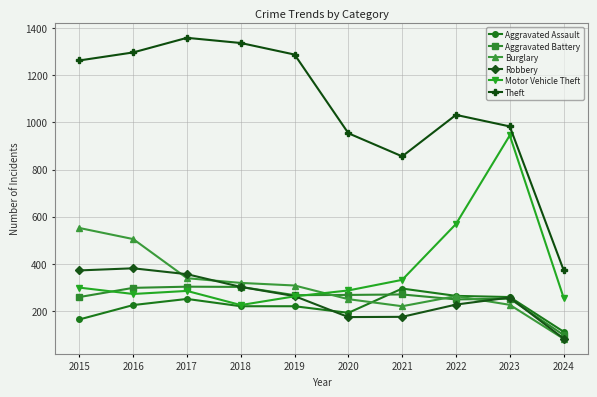

What are all the series names shown in the legend?

Aggravated Assault, Aggravated Battery, Burglary, Robbery, Motor Vehicle Theft, Theft